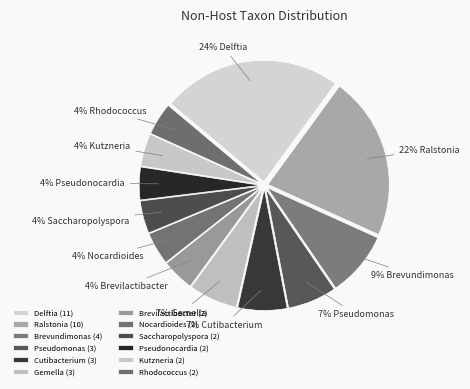

To the nearest percent, what is the difference between the largest and smallest slice percentages?

20%